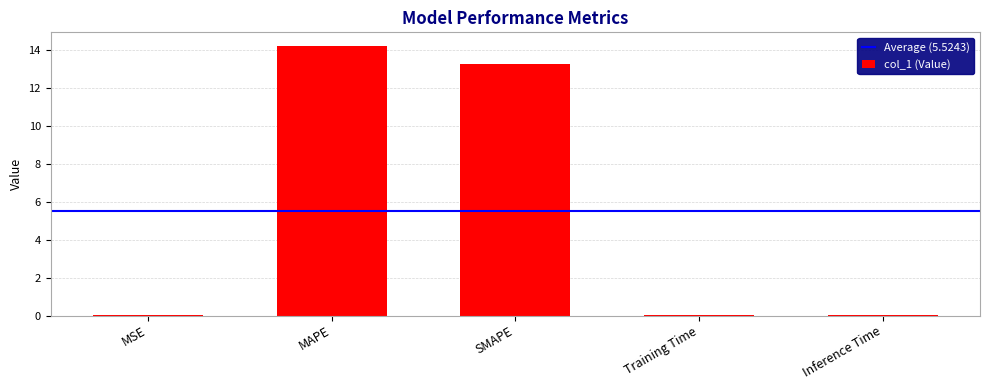

At which label is the value closest to 7?

SMAPE